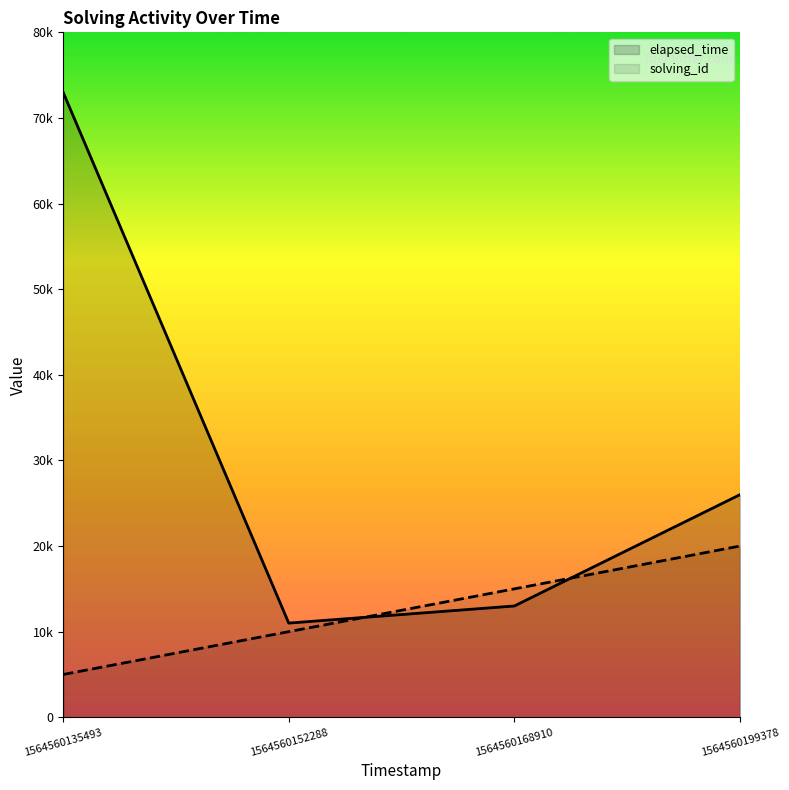

How many intersections are there between elapsed_time and solving_id?

2